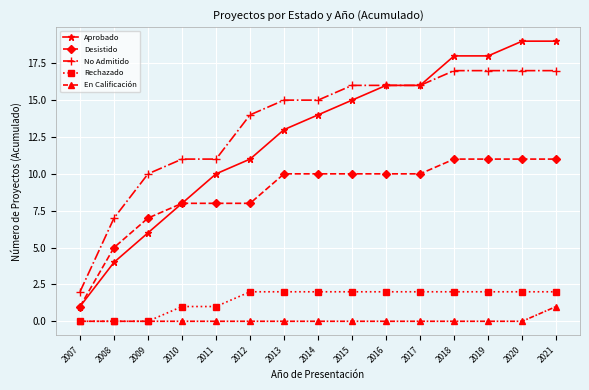

How many categories are shown in the chart?

15